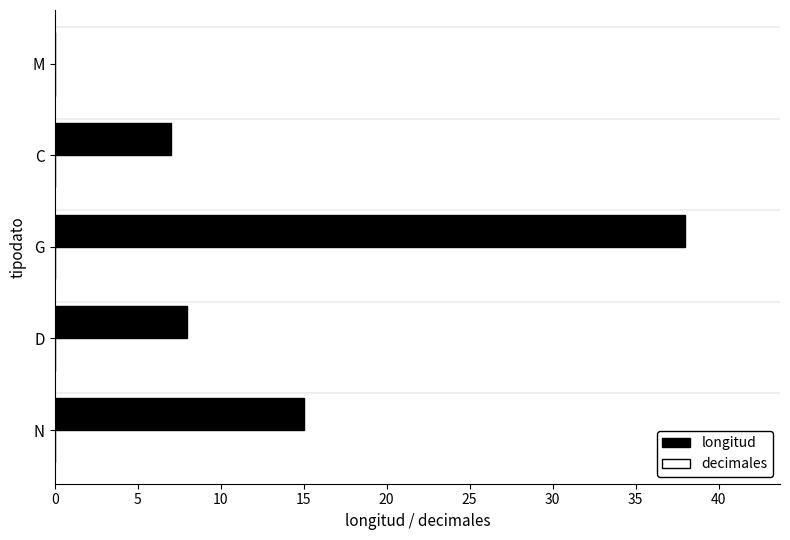

The value at D is 8. True or false?

True